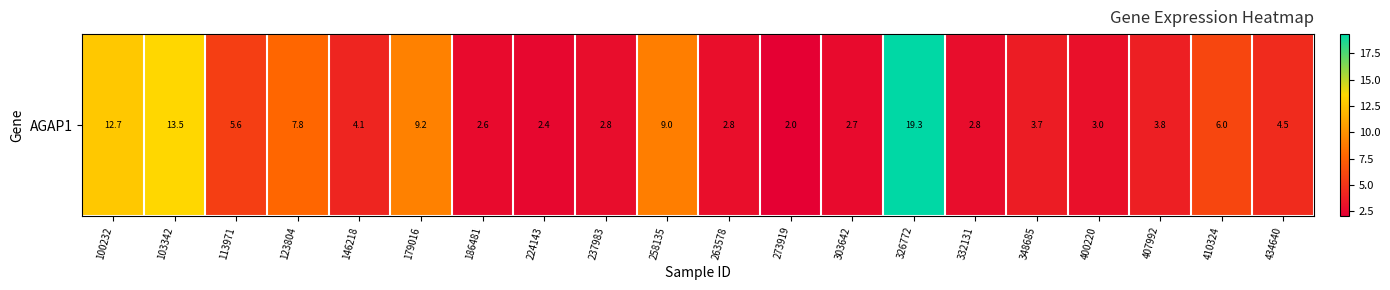

What is the difference between the maximum and minimum values?

17.3